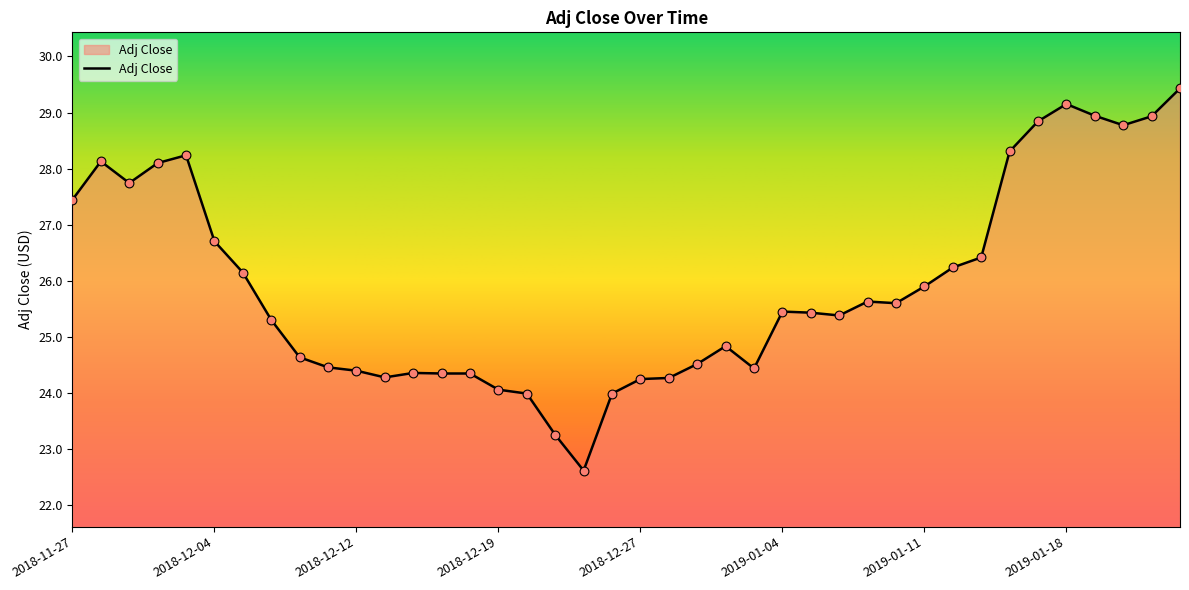

What is the greatest value displayed?

29.4